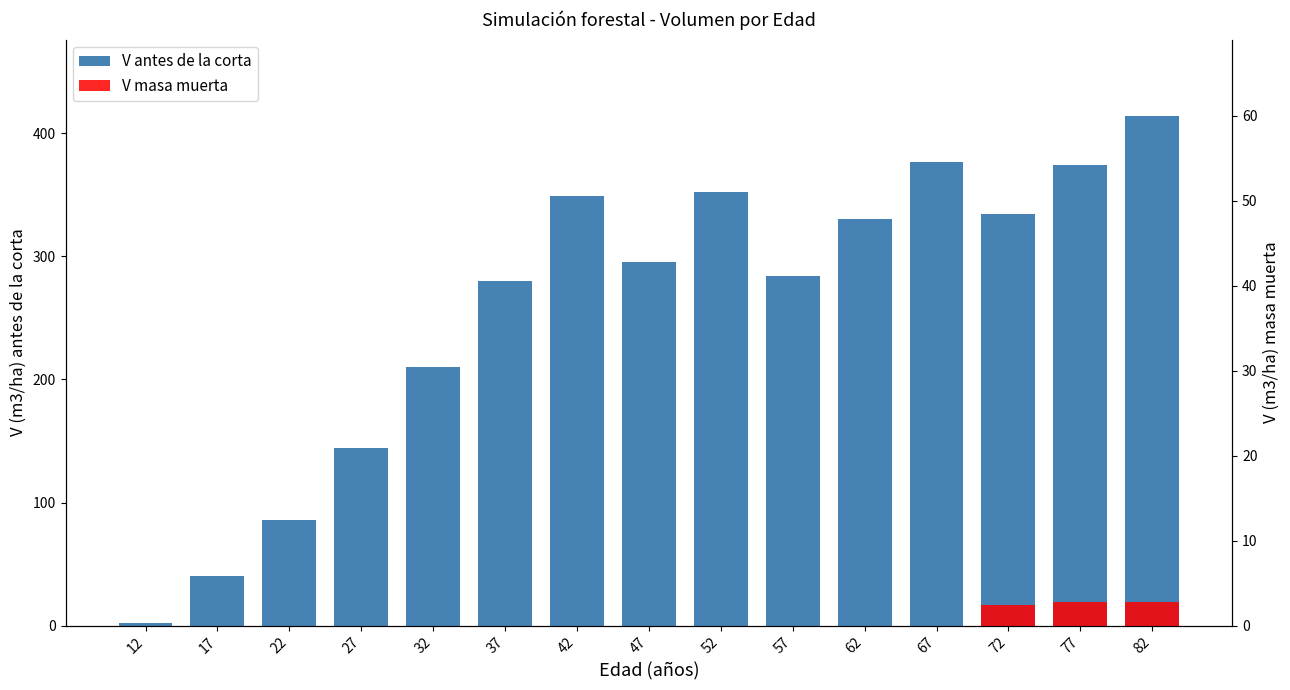

Approximately how many times larger is the value at 37 compared to 67?

0.7